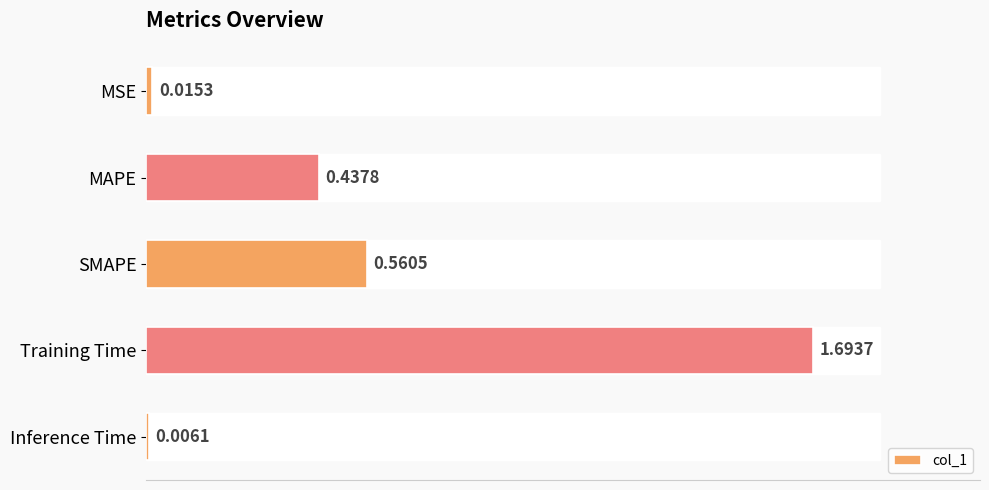

What is the sum of the values at Training Time and MSE?

1.7